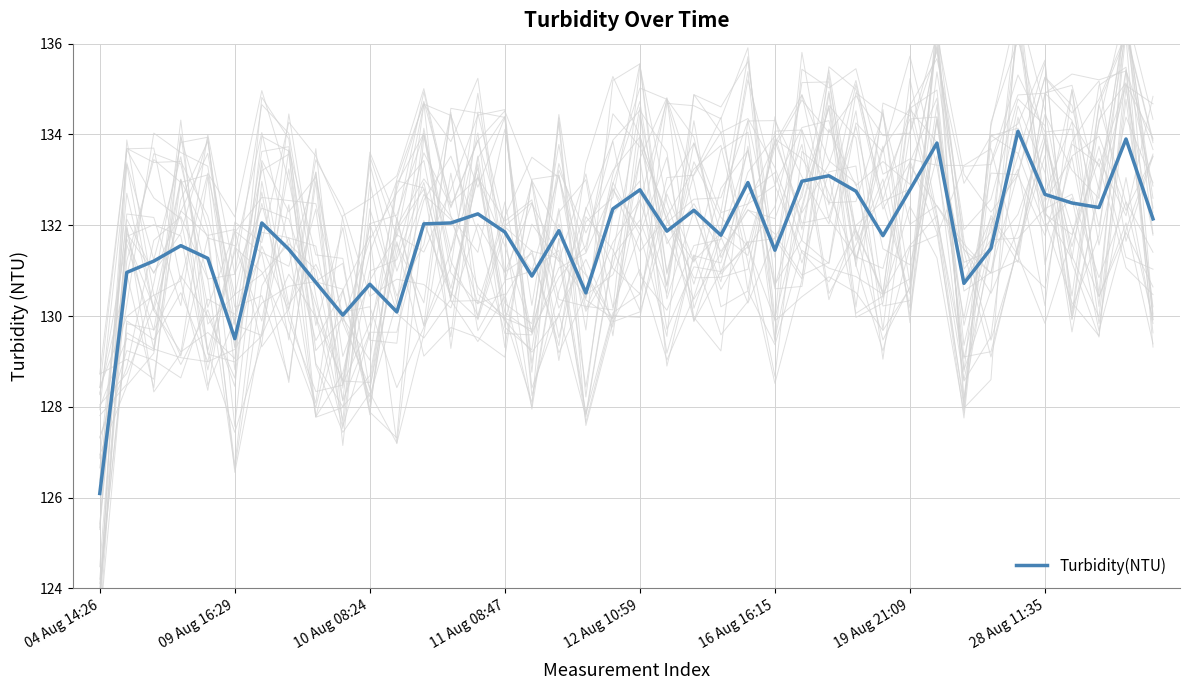

True or false: the data shows 132.5 at 36.

True